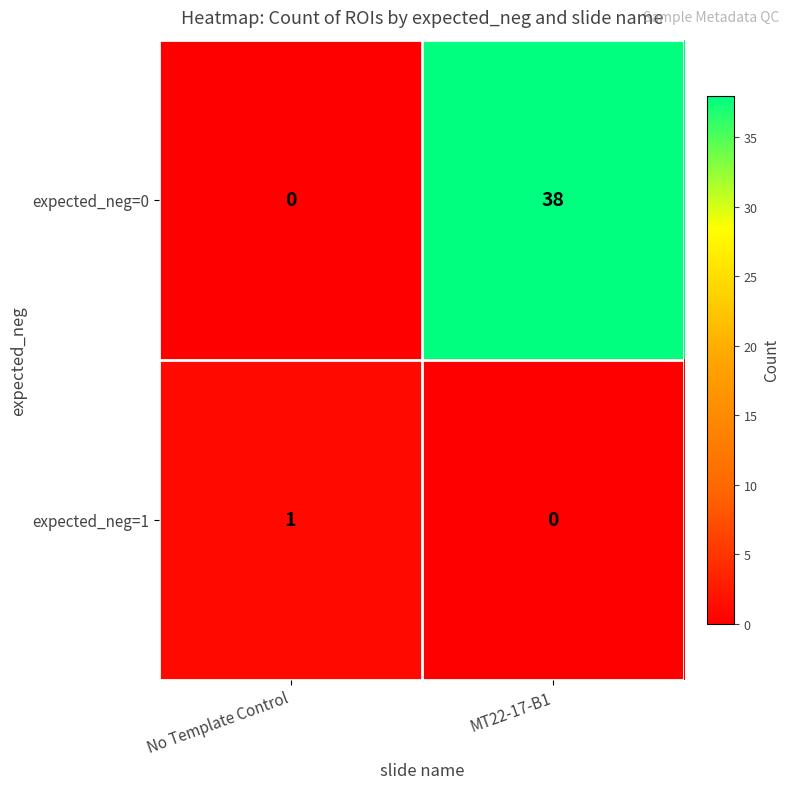

Is it true that expected_neg=0 equals 25 at MT22-17-B1?

False